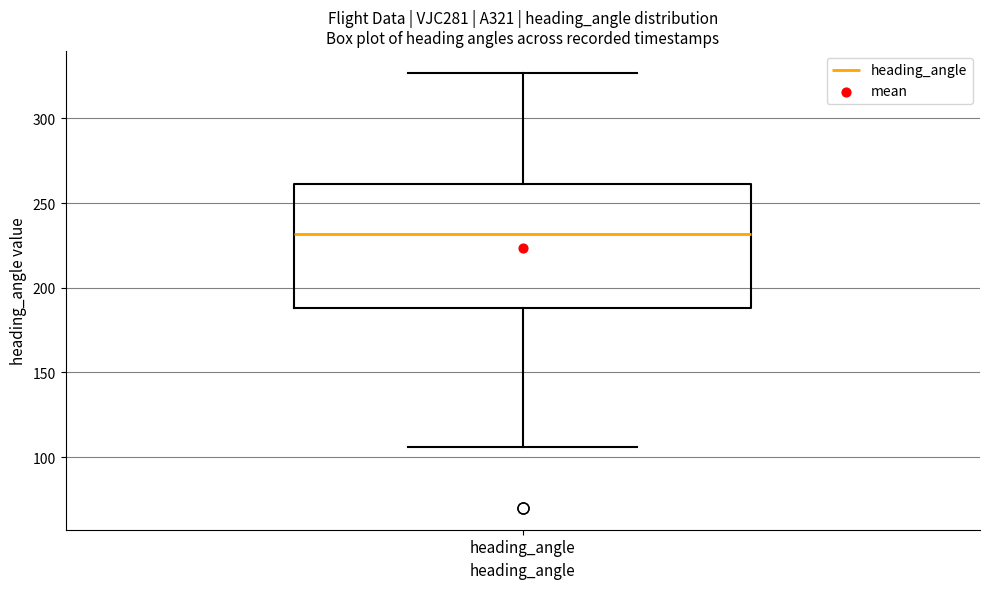

Transcribe this box plot: give where the median line is, the range the box spans, and where the two whiskers end, as read against the y-axis. The values are not printed on the chart, so give them approximately, as read against the axis.

median 230, box 190 to 260, whiskers 105 to 325